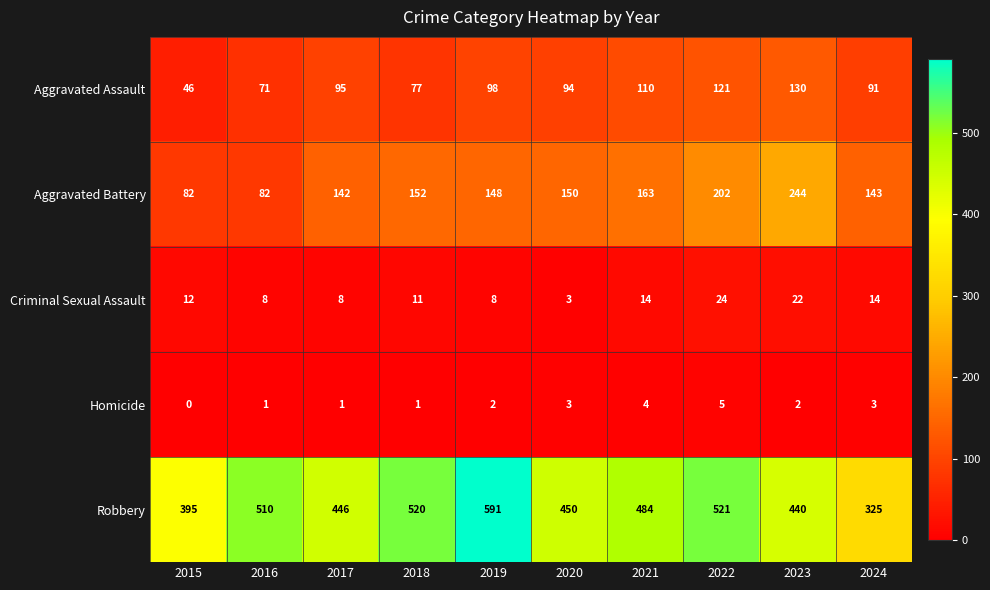

Which label corresponds to the largest value in the chart?

2019